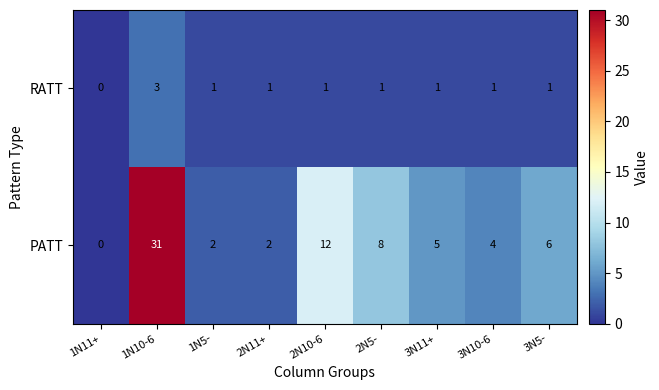

Count the RATT values in the range 1 to 2.

7